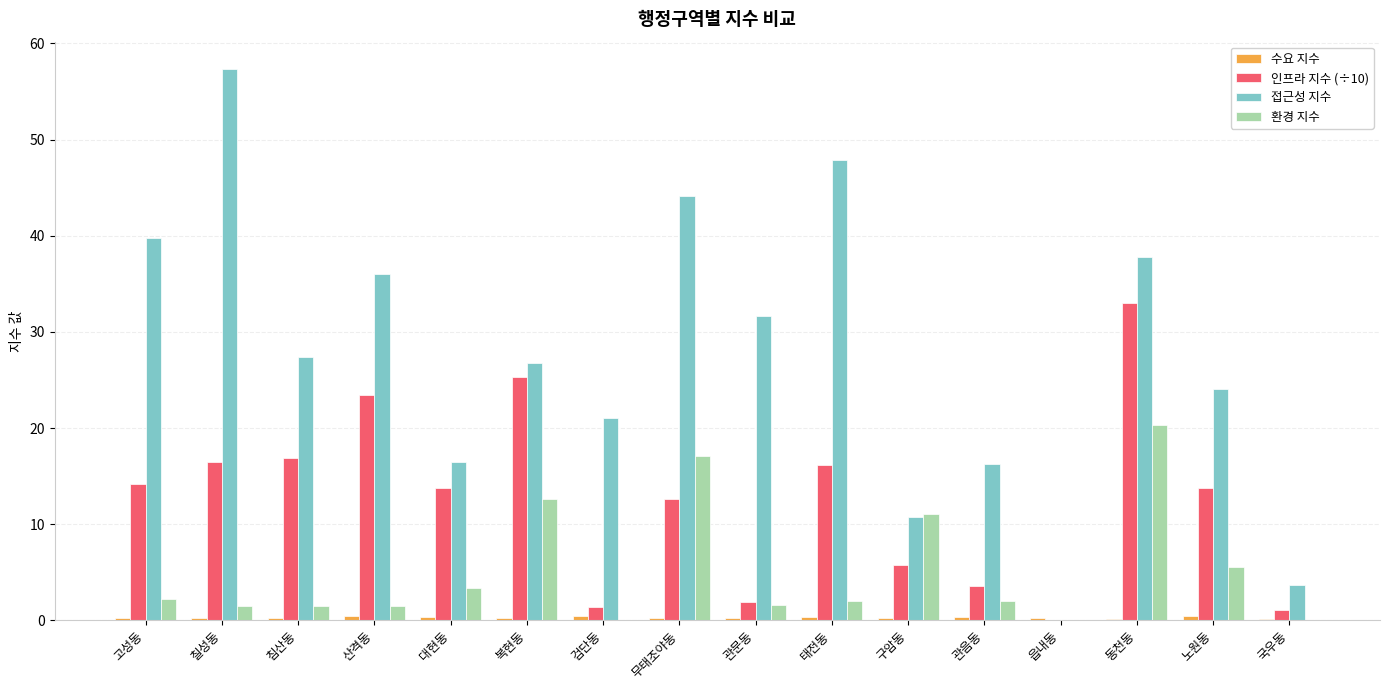

The 접근성 지수 series shows 7.9 at 검단동. True or false?

False